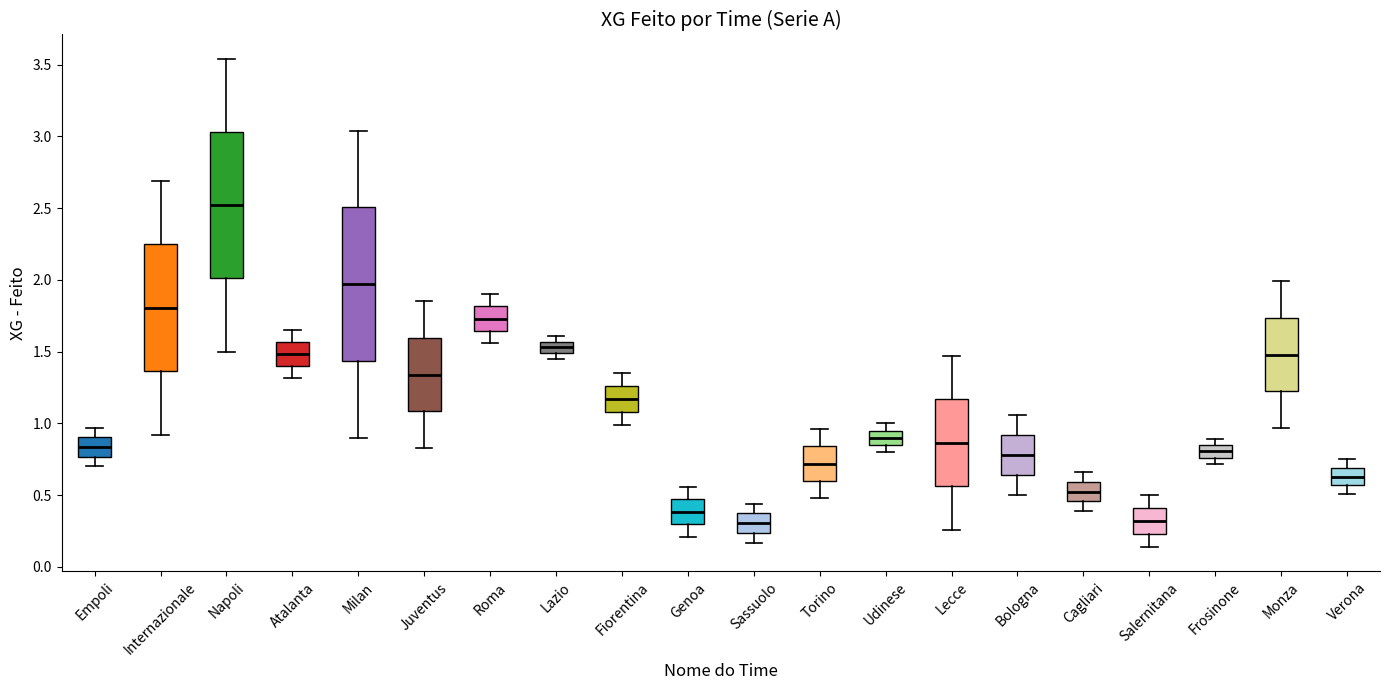

Reading left to right, read every box against the y-axis: the position of its median line, the range the box covers, and the ends of its whiskers. The values are not printed on the chart, so give them approximately, as read against the axis.

Empoli: median 0.85, box 0.75 to 0.90, whiskers 0.70 to 0.95
Internazionale: median 1.80, box 1.35 to 2.25, whiskers 0.90 to 2.70
Napoli: median 2.50, box 2.00 to 3.05, whiskers 1.50 to 3.55
Atalanta: median 1.50, box 1.40 to 1.55, whiskers 1.30 to 1.65
Milan: median 1.95, box 1.45 to 2.50, whiskers 0.90 to 3.05
Juventus: median 1.35, box 1.10 to 1.60, whiskers 0.85 to 1.85
Roma: median 1.75, box 1.65 to 1.80, whiskers 1.55 to 1.90
Lazio: median 1.55 (inside the box), box 1.50 to 1.55, whiskers 1.45 to 1.60
Fiorentina: median 1.15, box 1.10 to 1.25, whiskers 1.00 to 1.35
Genoa: median 0.40, box 0.30 to 0.45, whiskers 0.20 to 0.55
Sassuolo: median 0.30, box 0.25 to 0.35, whiskers 0.15 to 0.45
Torino: median 0.70, box 0.60 to 0.85, whiskers 0.50 to 0.95
Udinese: median 0.90, box 0.85 to 0.95, whiskers 0.80 to 1.00
Lecce: median 0.85, box 0.55 to 1.15, whiskers 0.25 to 1.45
Bologna: median 0.80, box 0.65 to 0.90, whiskers 0.50 to 1.05
Cagliari: median 0.55, box 0.45 to 0.60, whiskers 0.40 to 0.65
Salernitana: median 0.30, box 0.25 to 0.40, whiskers 0.15 to 0.50
Frosinone: median 0.80, box 0.75 to 0.85, whiskers 0.70 to 0.90
Monza: median 1.50, box 1.25 to 1.75, whiskers 0.95 to 2.00
Verona: median 0.65, box 0.55 to 0.70, whiskers 0.50 to 0.75